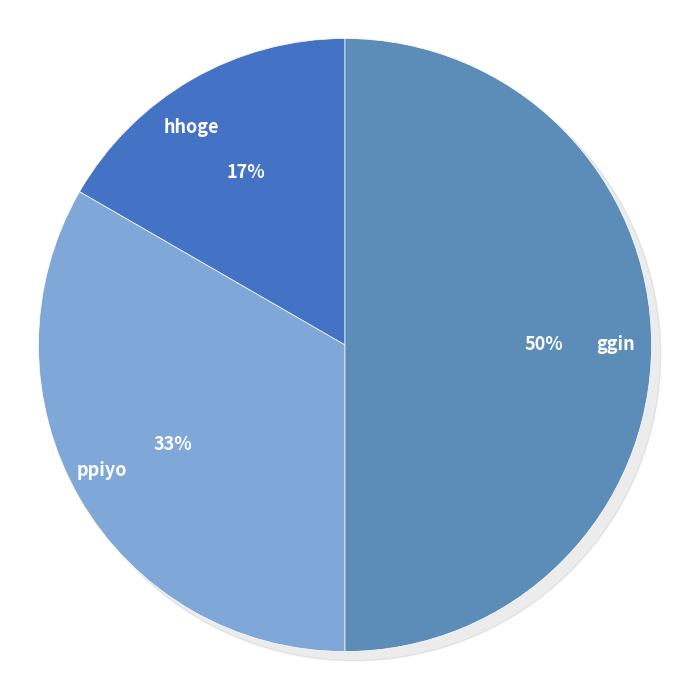

What percentage is the ppiyo slice, to the nearest percent?

33%